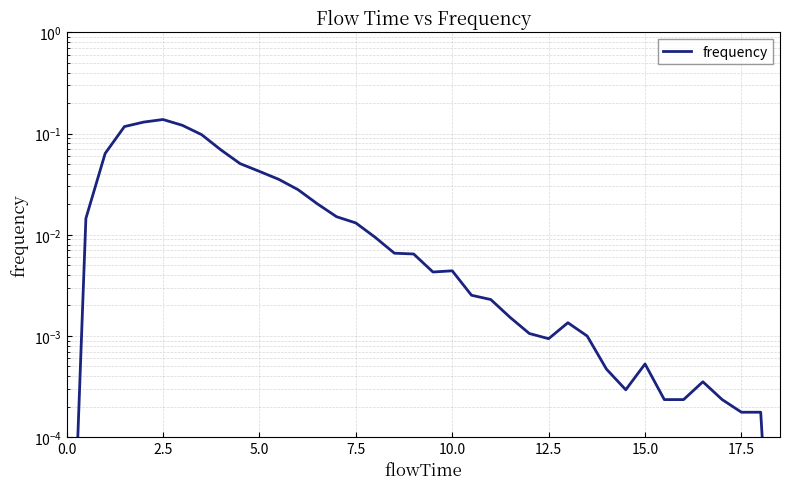

How many points are lower than both their immediate neighbors (excluding endpoints)?

3